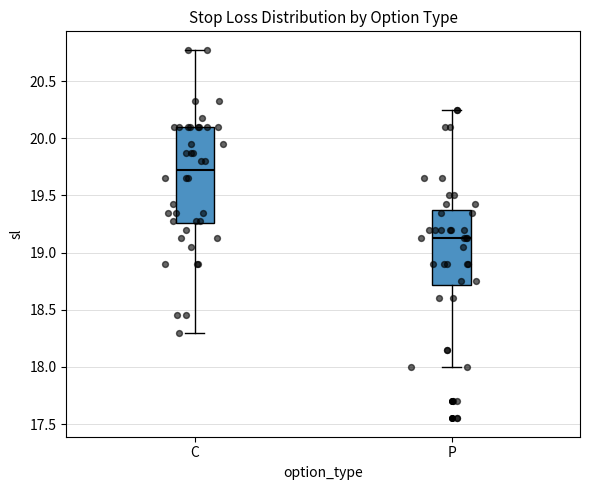

Which box is the tallest, from its lower edge to its upper edge?

C